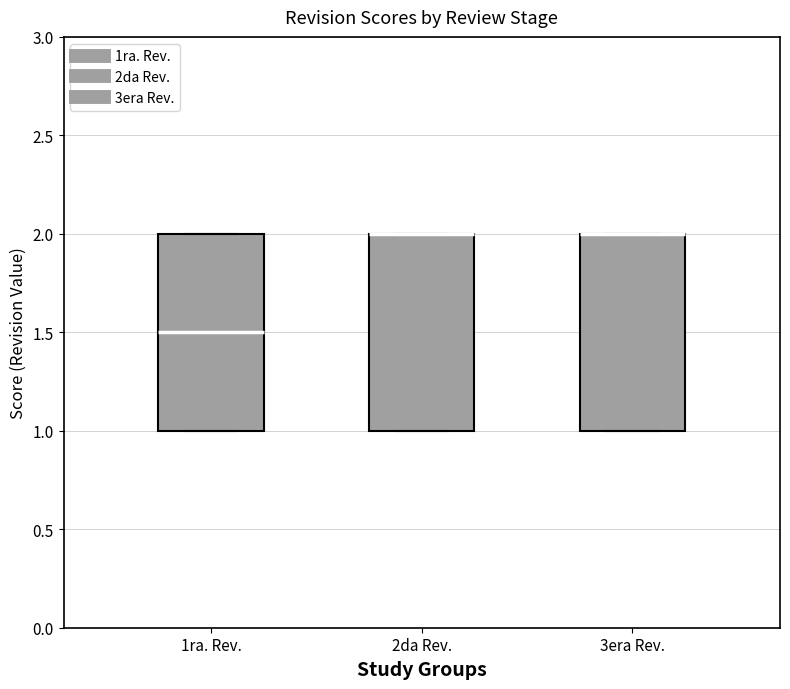

Reading left to right, transcribe this box plot: for each box, give where its median line is, the range the box spans, and where its two whiskers end, as read against the y-axis. The values are not printed on the chart, so give them approximately, as read against the axis.

1ra. Rev.: median 1.5, box 1.0 to 2.0, whiskers 1.0 to 2.0
2da Rev.: median 2.0 (drawn on the box's upper edge), box 1.0 to 2.0, whiskers 1.0 to 2.0
3era Rev.: median 2.0 (drawn on the box's upper edge), box 1.0 to 2.0, whiskers 1.0 to 2.0